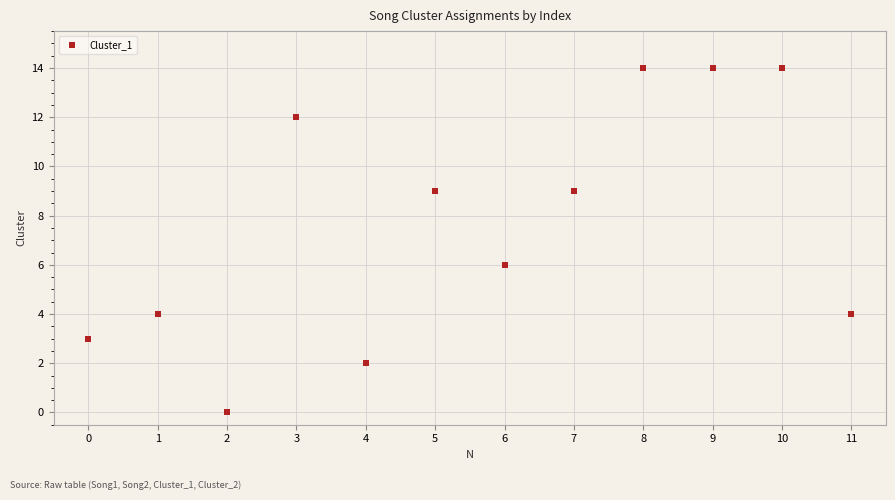

What is the range of Y values (max minus min)?

14